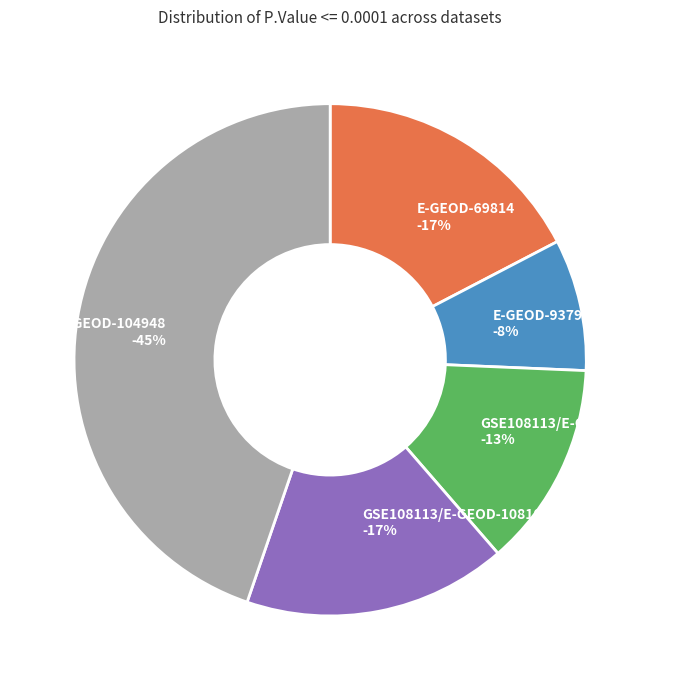

Count the number of slices in the pie.

5